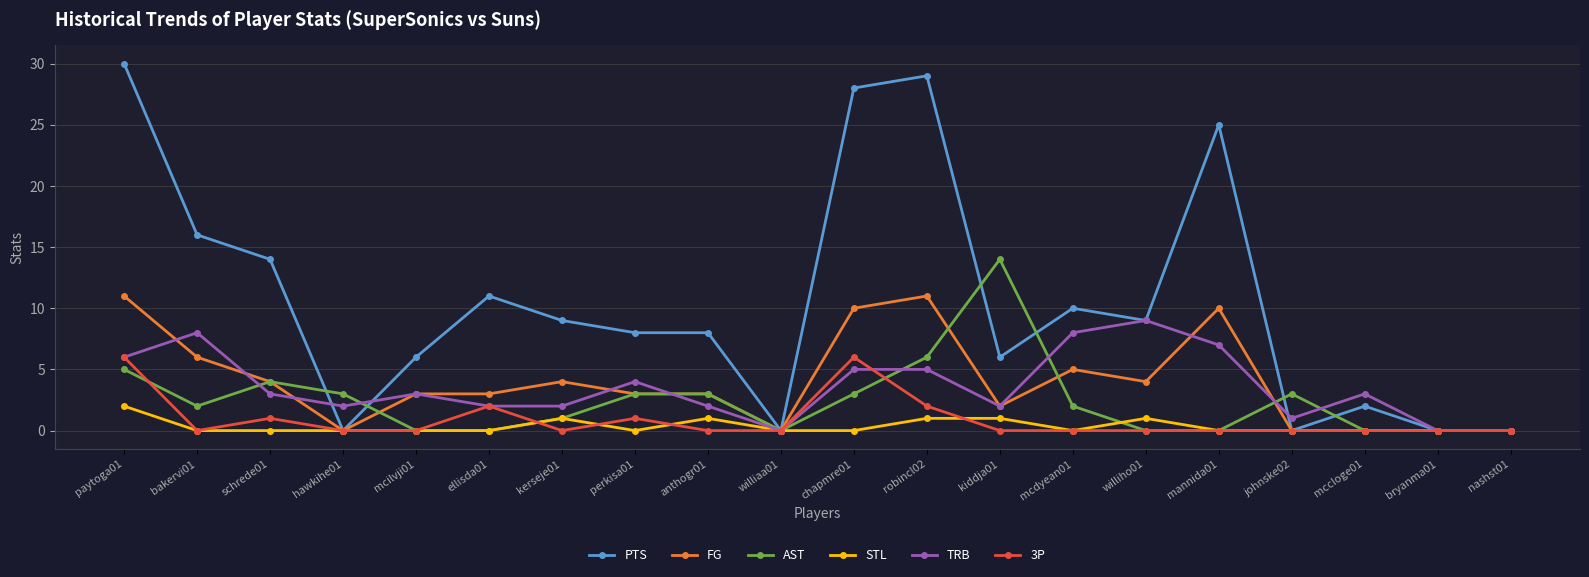

What are all the series names shown in the legend?

PTS, FG, AST, STL, TRB, 3P